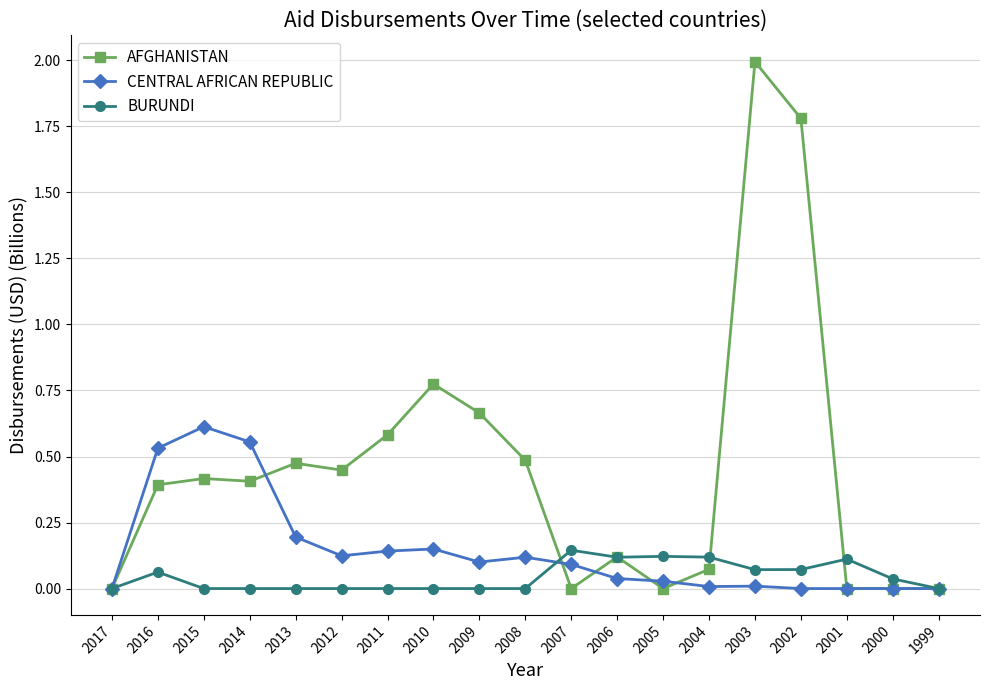

Which series changed the most between 2014 and 2010?

CENTRAL AFRICAN REPUBLIC